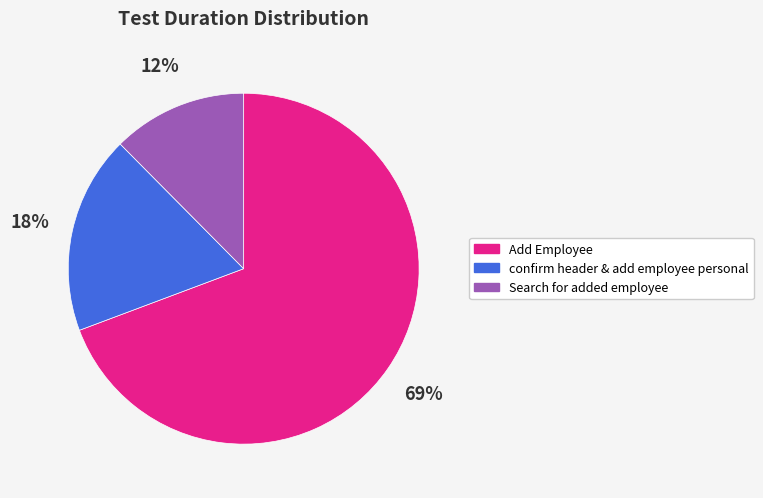

Between confirm header & add employee personal and Search for added employee, which is larger?

confirm header & add employee personal